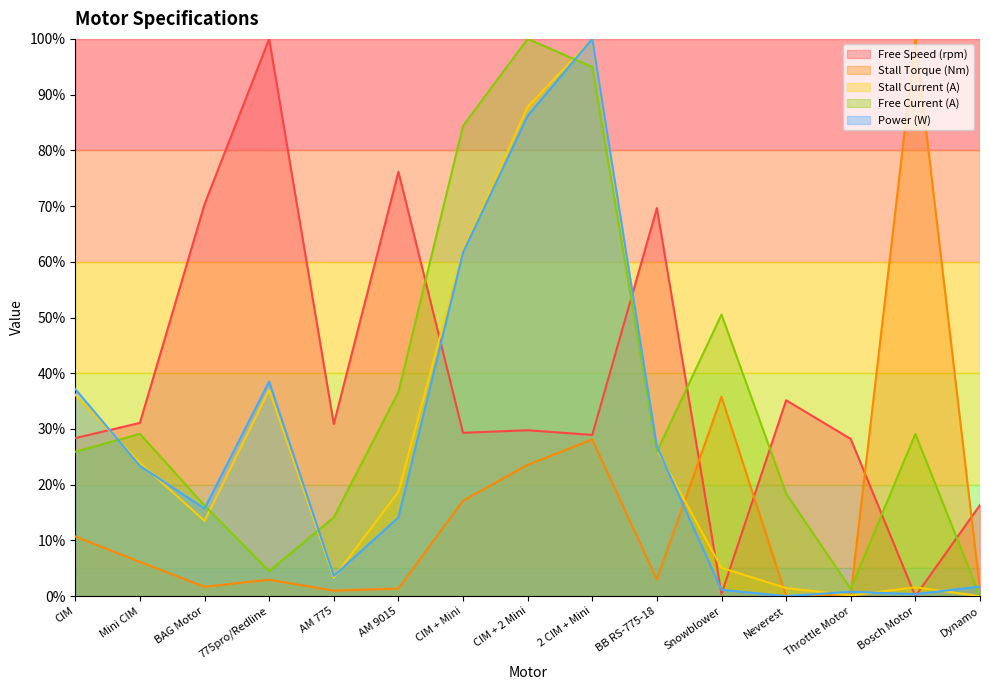

What is the difference between the highest and lowest values at Mini CIM?

24.9